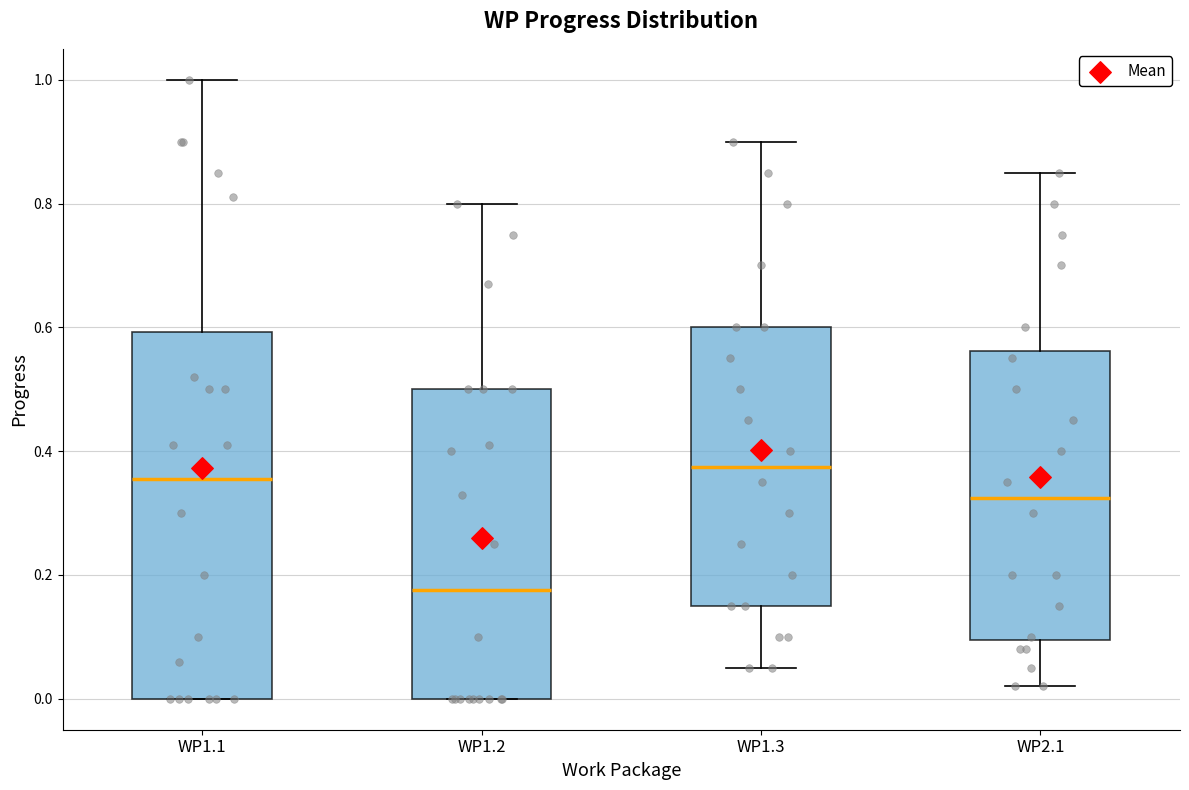

Where is the upper edge of the box for WP1.2 on the y-axis? The values are not printed on the chart, so give them approximately, as read against the axis.

0.50